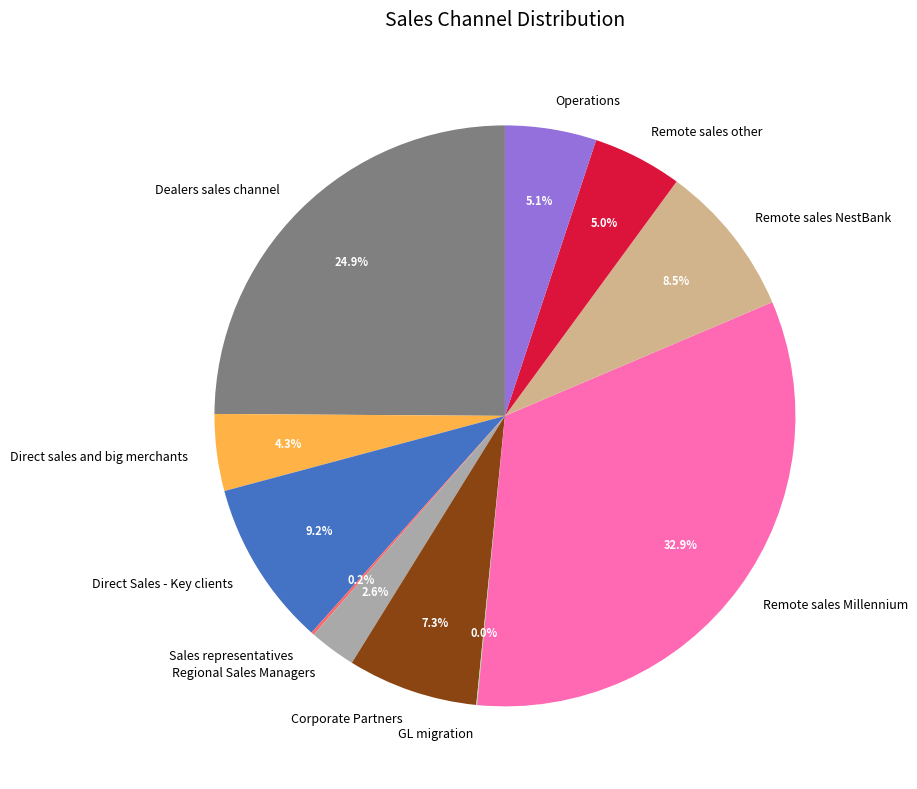

Combined, what portion of the pie is Regional Sales Managers and Remote sales NestBank?

11.1%